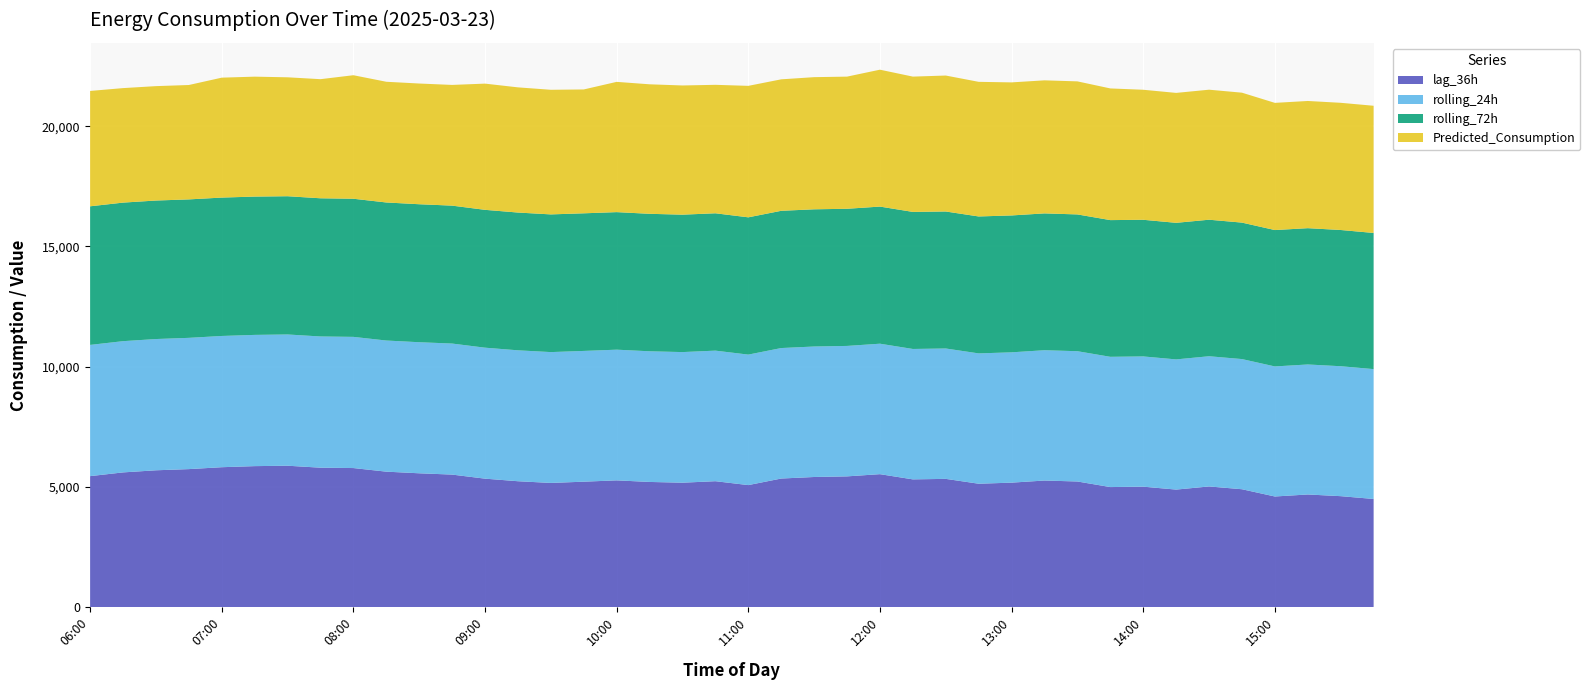

Reading left to right, extract all data points from this chart.

lag_36h: 5444.0	5599.0	5687.0	5736.0	5815.0	5860.0	5877.0	5795.0	5780.0	5630.0	5562.0	5508.0	5339.0	5232.0	5161.0	5213.0	5268.0	5202.0	5171.0	5233.0	5071.0	5344.0	5408.0	5434.0	5526.0	5309.0	5330.0	5128.0	5173.0	5261.0	5221.0	4989.0	5006.0	4884.0	5015.0	4899.0	4597.0	4681.0	4611.0	4494.0
rolling_24h: 5458.1	5458.5	5459.3	5459.6	5459.0	5458.5	5459.0	5458.1	5456.3	5454.3	5451.8	5450.5	5447.7	5445.0	5442.1	5438.5	5435.9	5434.5	5432.7	5430.7	5427.7	5427.4	5427.5	5425.8	5426.2	5424.3	5422.9	5421.0	5420.5	5419.9	5419.1	5417.9	5416.9	5415.2	5415.6	5413.9	5409.6	5407.3	5404.5	5401.6
rolling_72h: 5764.8	5763.2	5761.2	5758.8	5756.0	5753.1	5750.5	5747.8	5745.1	5742.2	5739.5	5736.7	5733.4	5730.6	5727.3	5724.3	5721.3	5718.5	5715.7	5713.0	5710.2	5708.6	5706.7	5704.7	5703.2	5700.7	5698.4	5695.8	5693.6	5691.3	5689.1	5686.2	5683.7	5680.9	5678.7	5676.2	5672.5	5669.3	5666.3	5663.0
Predicted_Consumption: 4798.5	4762.6	4758.3	4758.3	4988.2	4988.2	4946.5	4954.1	5138.1	5020.9	5020.9	5020.9	5250.0	5207.0	5183.3	5151.9	5418.2	5386.8	5373.8	5343.6	5468.5	5468.5	5496.7	5496.7	5694.2	5627.8	5655.1	5599.5	5534.3	5534.3	5534.3	5476.9	5408.2	5404.1	5408.2	5404.1	5290.6	5290.6	5290.6	5290.6